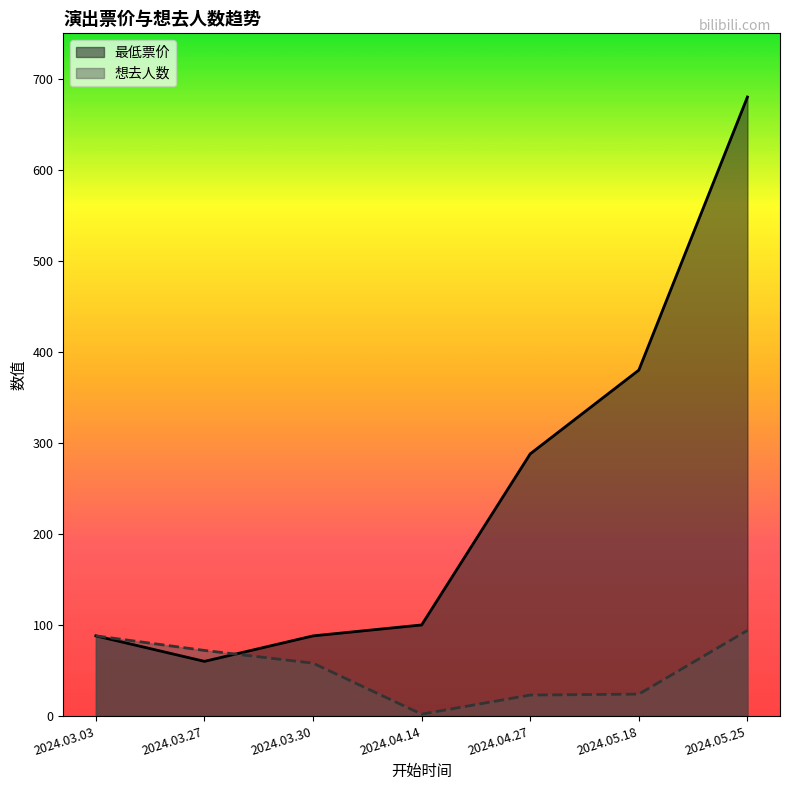

What is the difference between the 想去人数 values at 2024.04.27 and 2024.04.14?

21